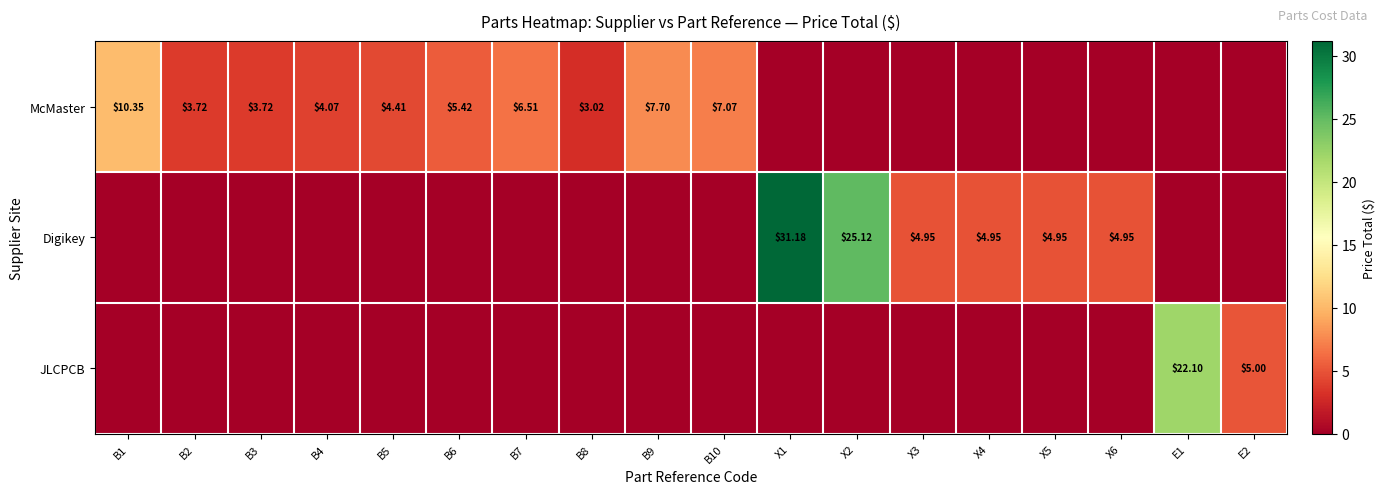

How many values in JLCPCB are above zero?

2